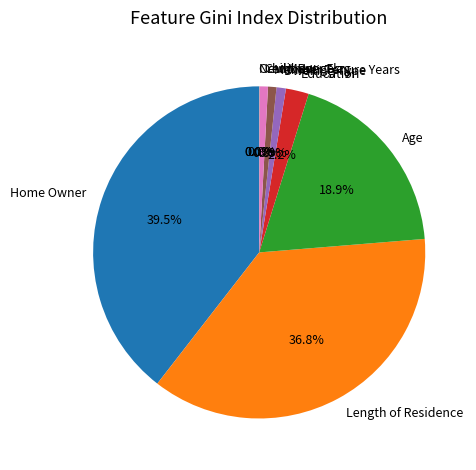

Which slice is the largest?

Home Owner